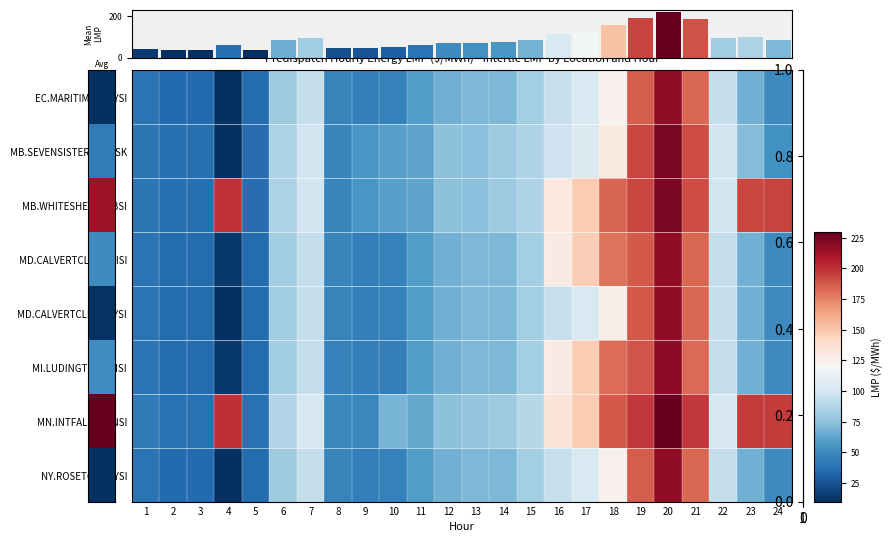

Is the value of MD.CALVERTCLIFF_MISI at 22 greater than the value of MN.INTFALLS_MNSI at 5?

Yes